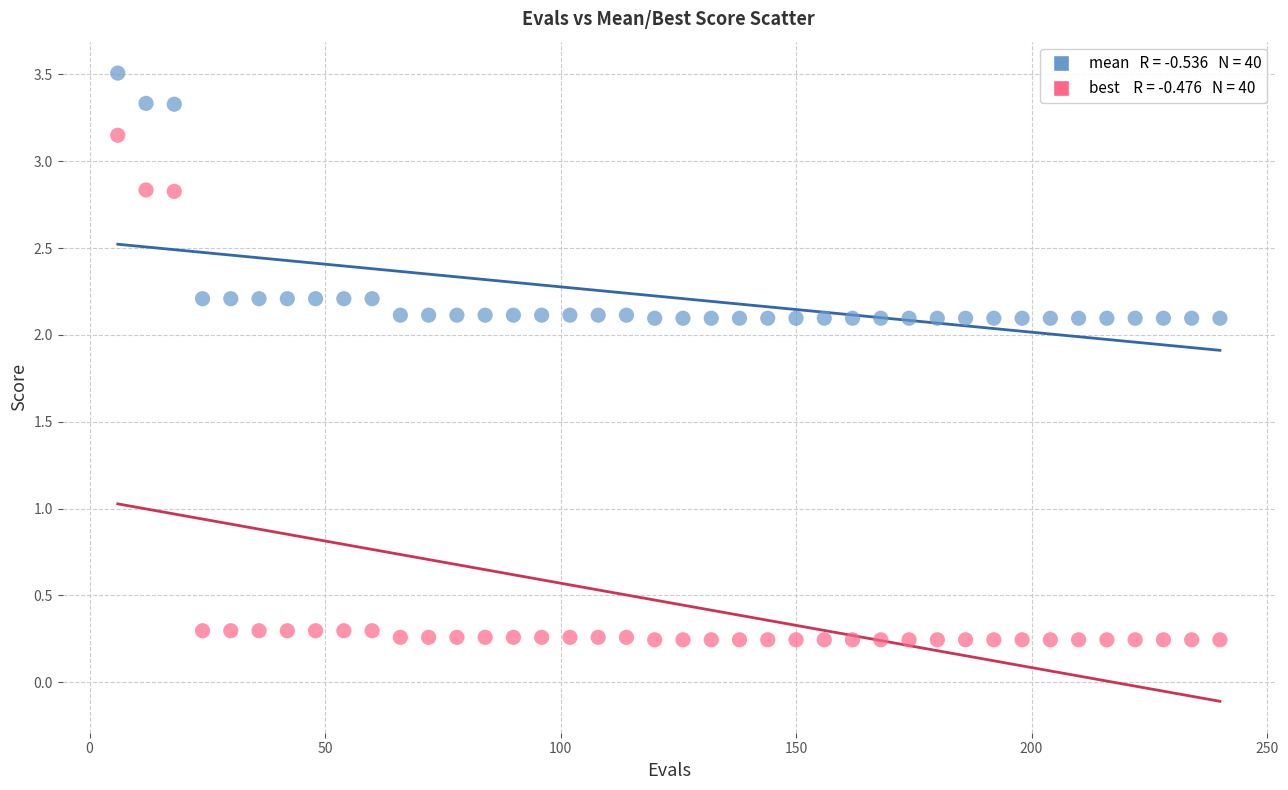

Across all data points, what is the range of Y values (max minus min)?

3.3